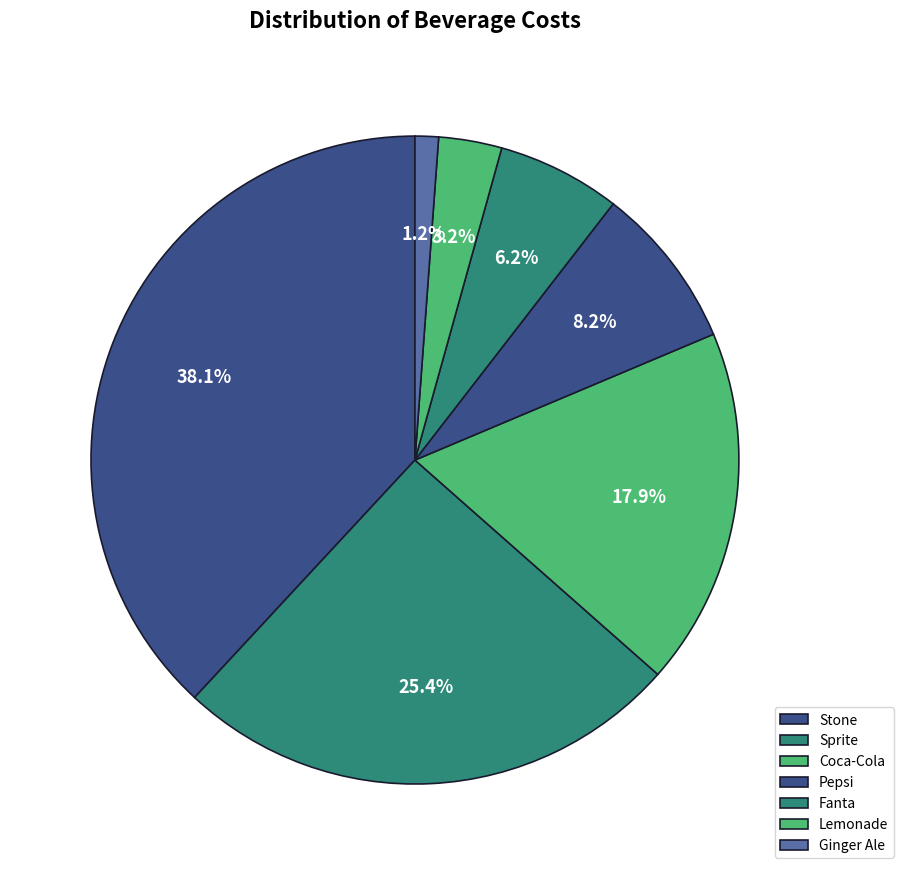

How many segments does this pie chart have?

7